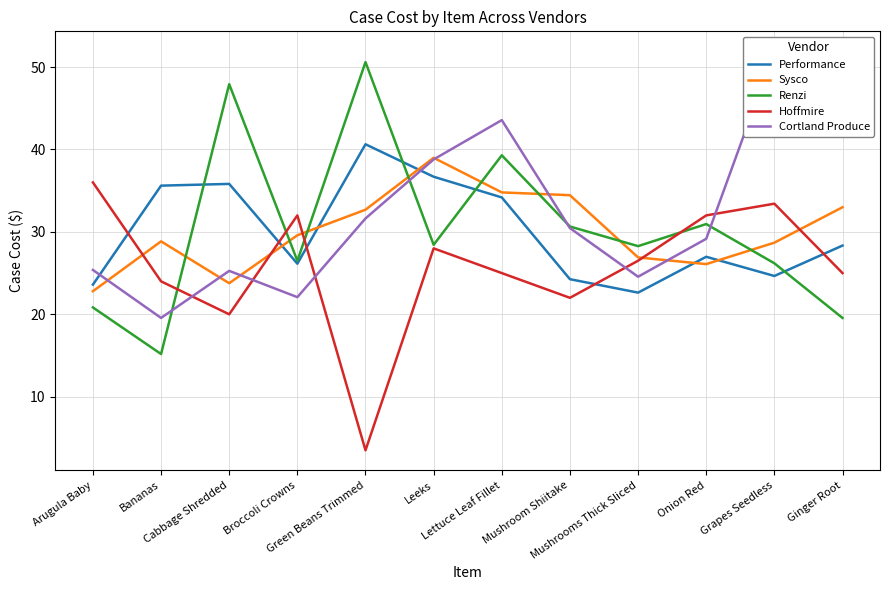

What is the total value across all series at Onion Red?

145.2